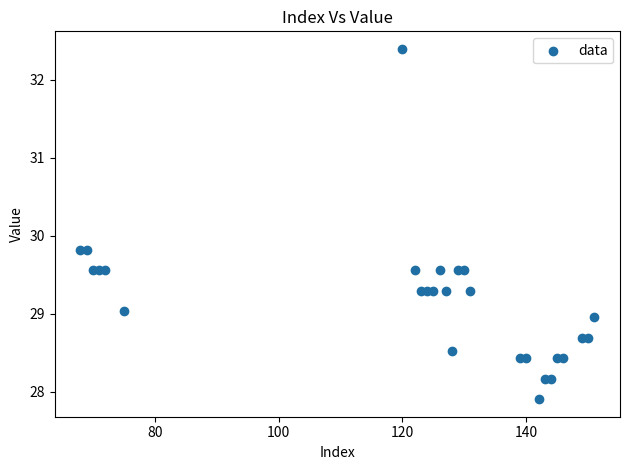

What is the range of Y values (max minus min)?

4.5